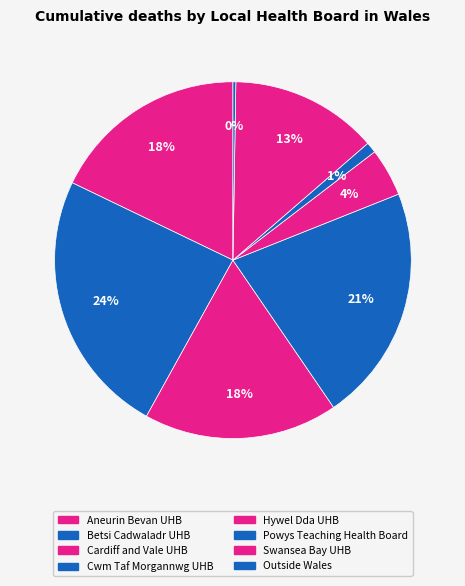

Is there any slice that represents more than half of the pie?

No